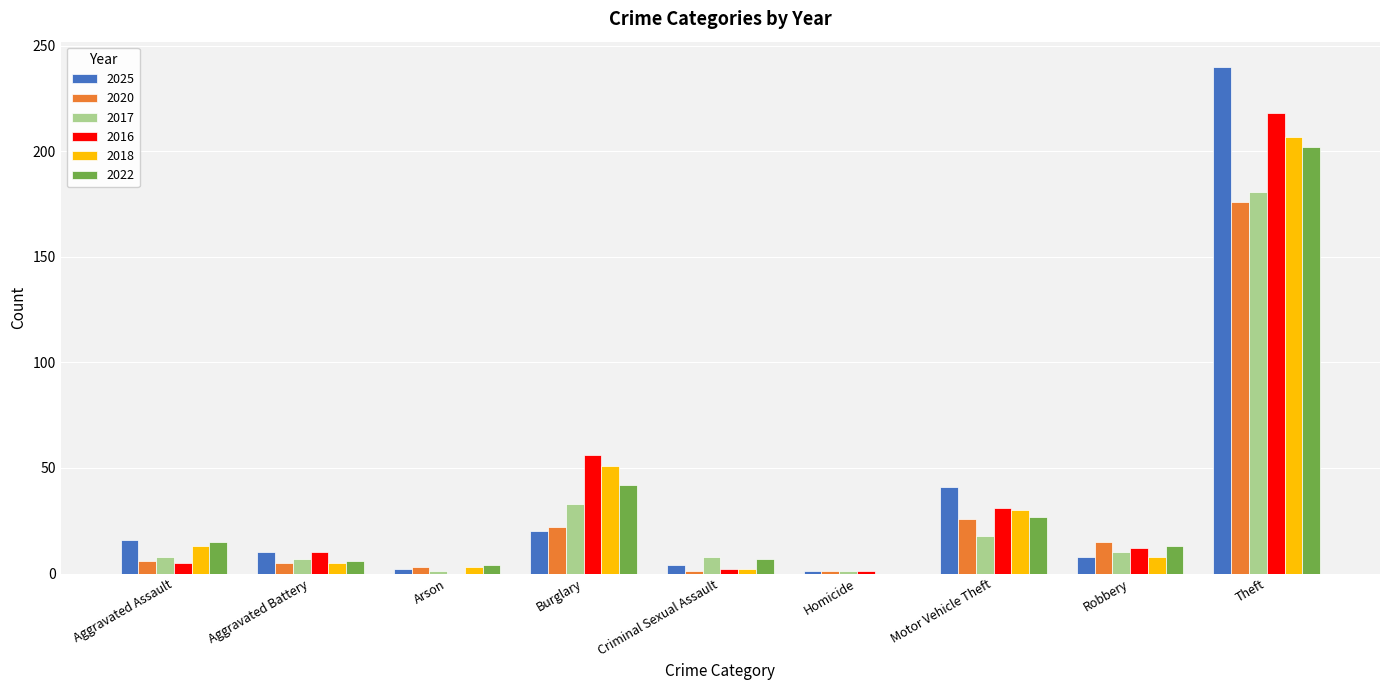

What are all the series names shown in the legend?

2025, 2020, 2017, 2016, 2018, 2022